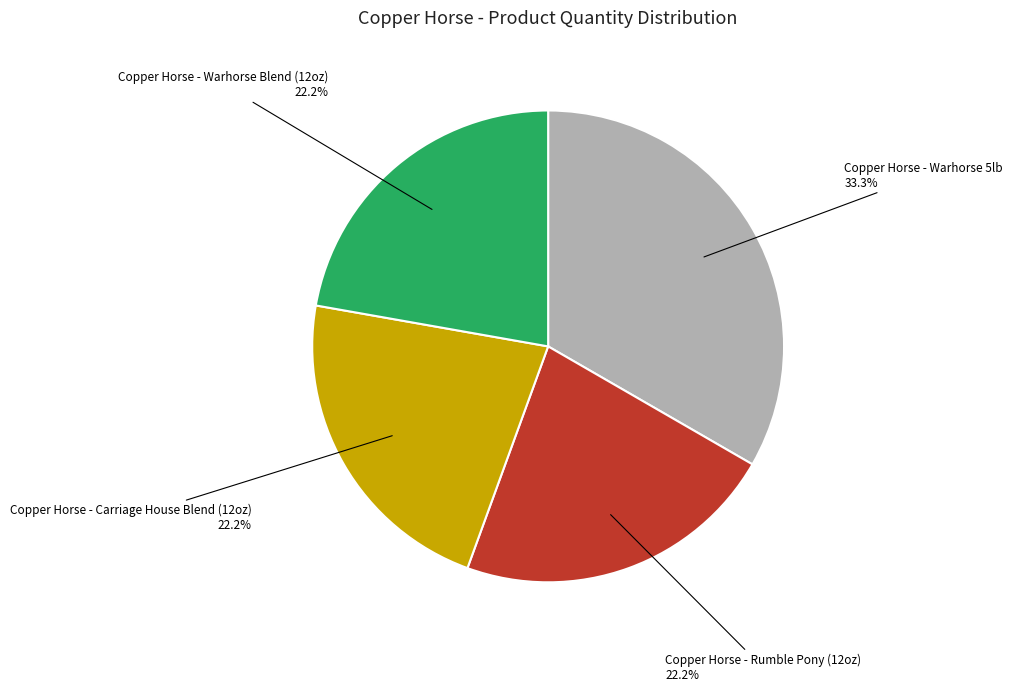

To the nearest percent, what portion does Copper Horse - Carriage House Blend (12oz) represent?

22%